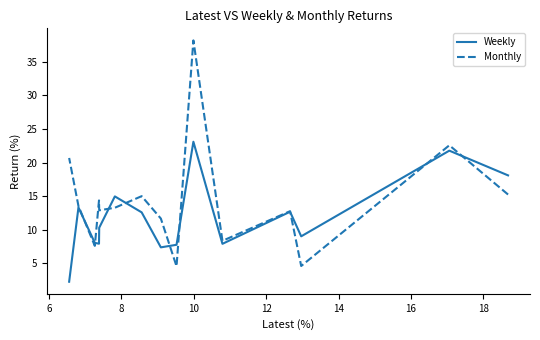

Is it true that Monthly equals 8.9 at 11?

False